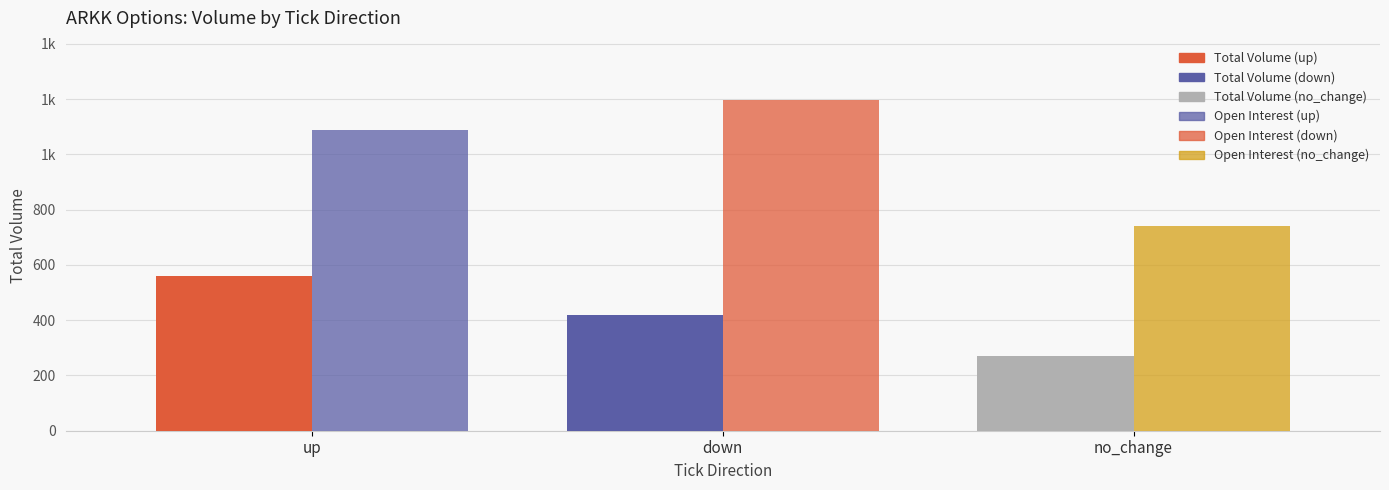

Are the bars grouped side by side (vs. stacked)?

Yes